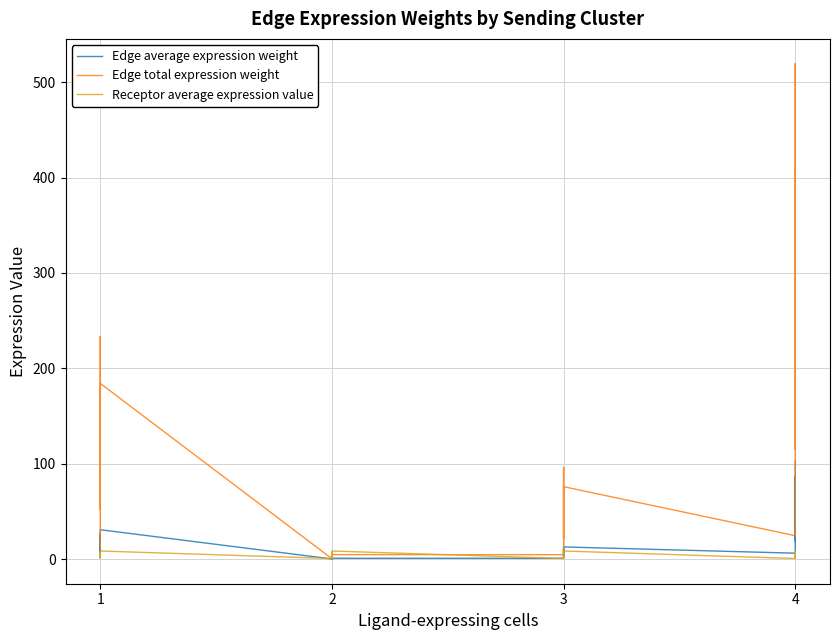

Is it true that Edge average expression weight equals 6.0 at 3?

False